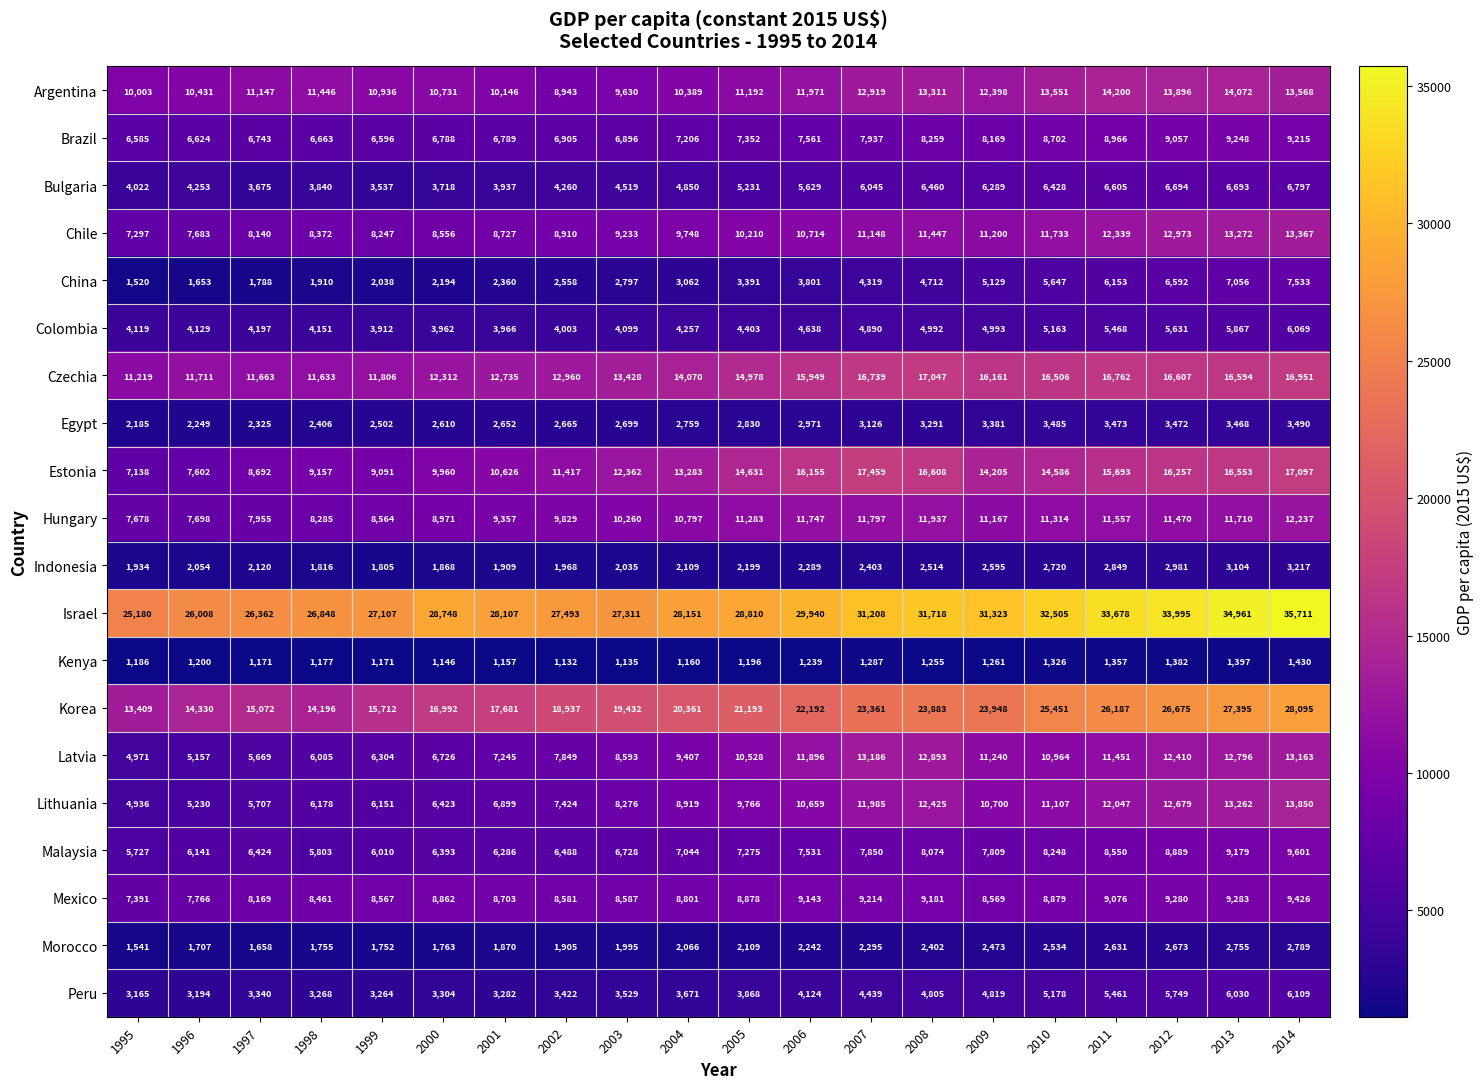

Is it true that Peru equals 3304 at 2000?

True